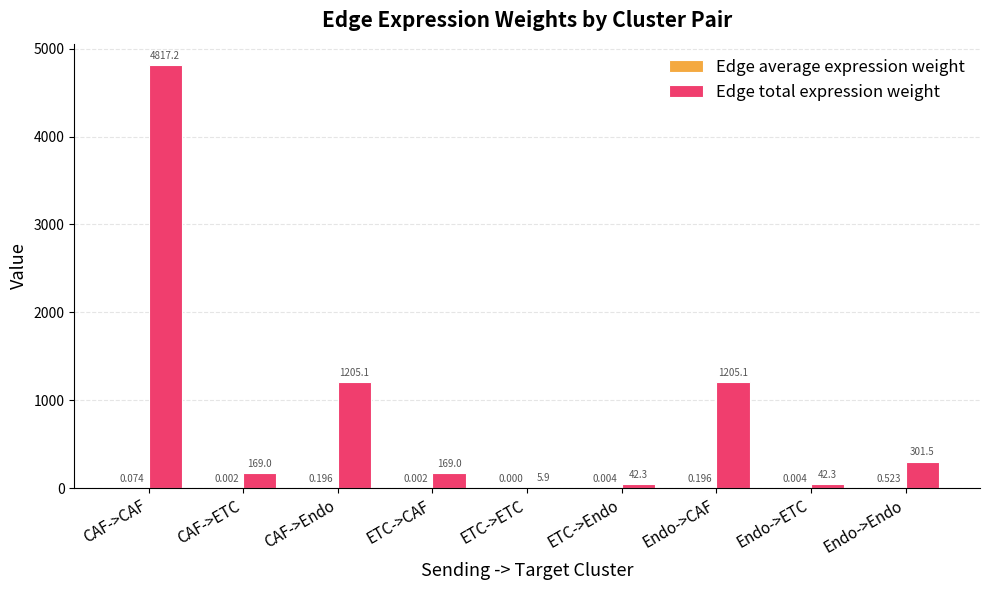

Which label corresponds to the largest value in the chart?

CAF->CAF